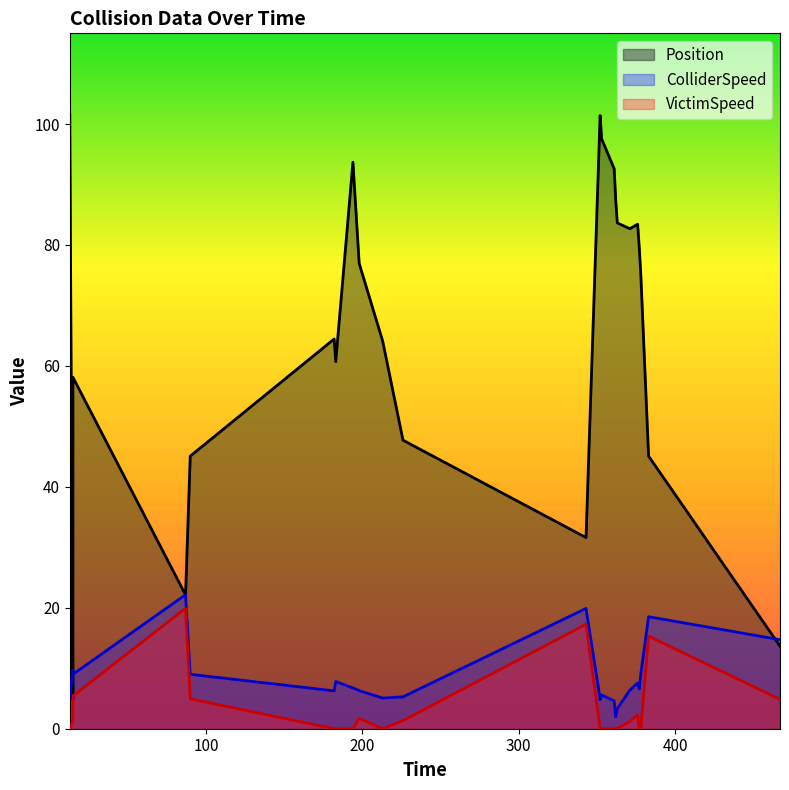

What is the sum of all Position values?

1614.7